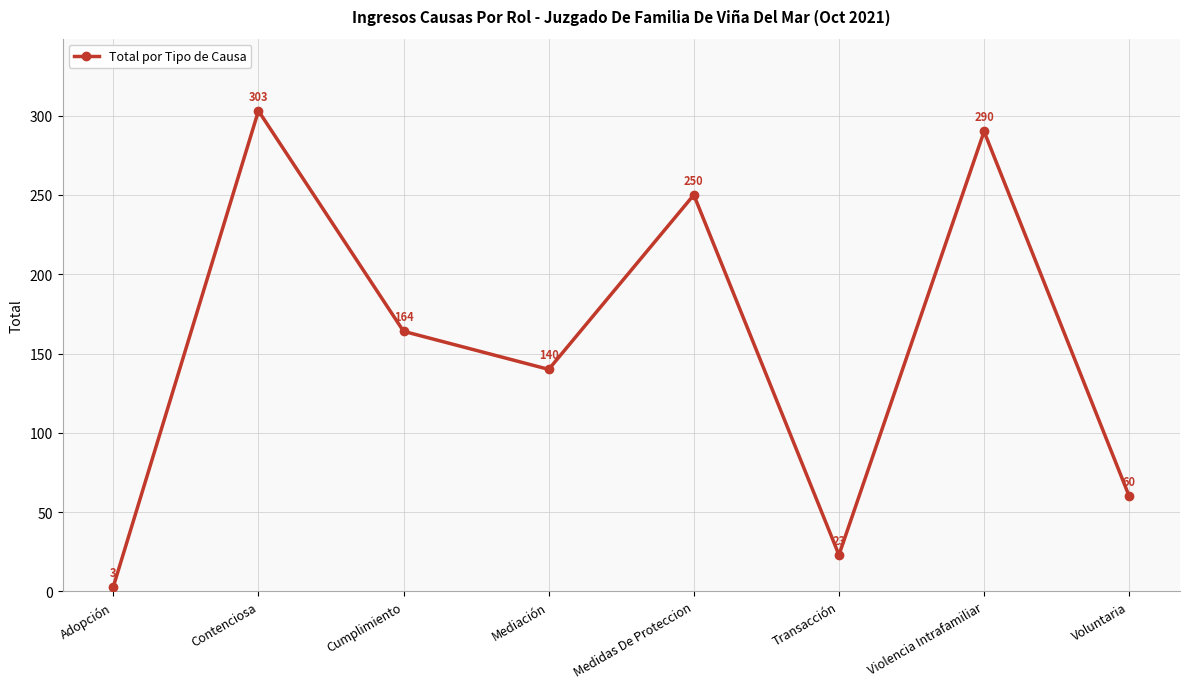

What is the label of the 1st point from the left?

Adopción